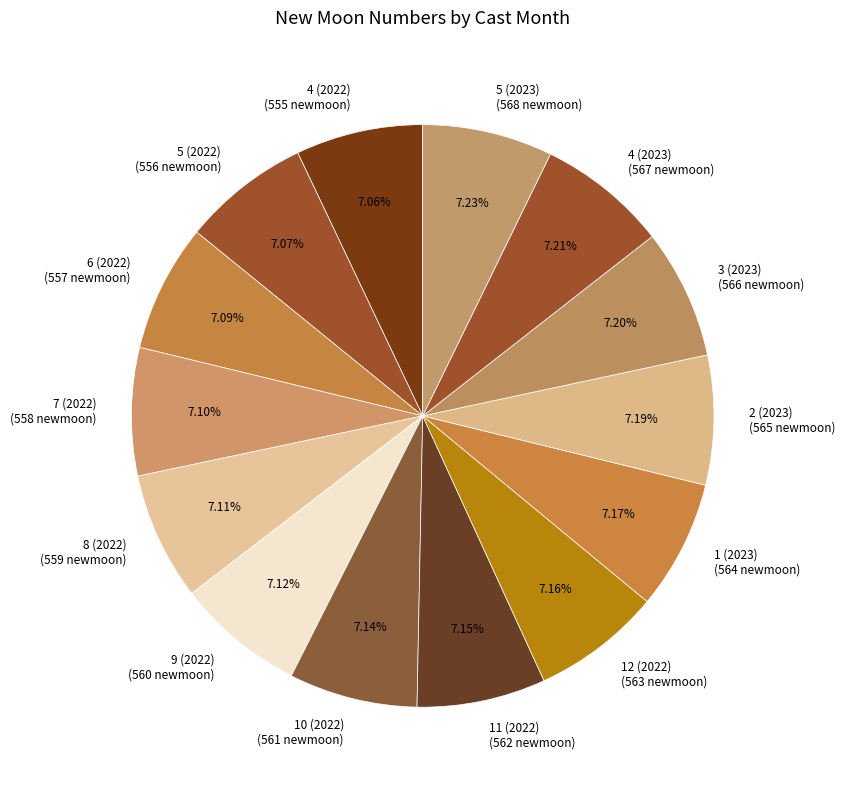

The 4 (2022) slice represents 13% of the pie. True or false?

False